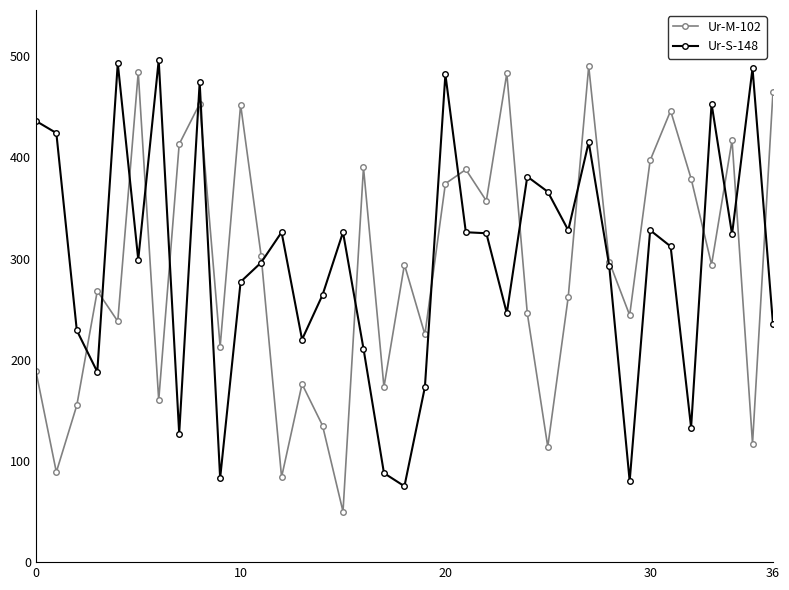

What is the value of the Ur-M-102 point at the 11th from the left?

452